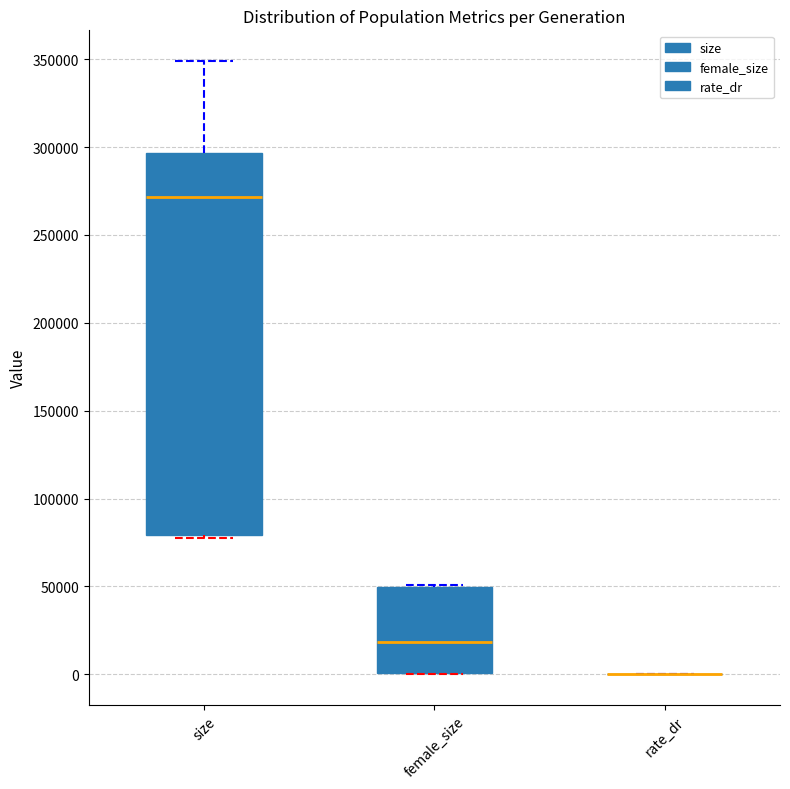

Reading left to right, transcribe this box plot: for each box, give where its median line is, the range the box spans, and where its two whiskers end, as read against the y-axis. The values are not printed on the chart, so give them approximately, as read against the axis.

size: median 270000, box 80000 to 295000, whiskers 80000 to 350000
female_size: median 20000, box 0 to 50000, whiskers 0 to 50000
rate_dr: box collapsed to a line at 0, whiskers 0 to 0